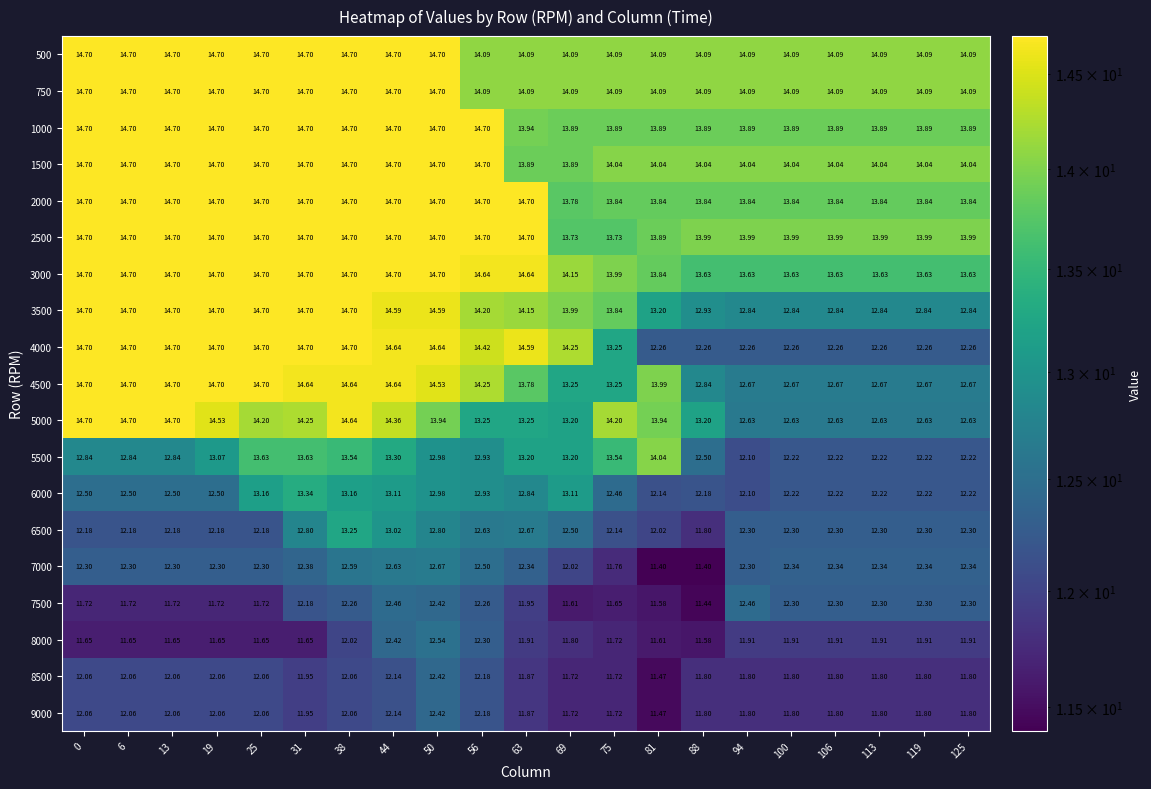

Is the value of 7000 at 6 greater than the value of 7500 at 31?

Yes